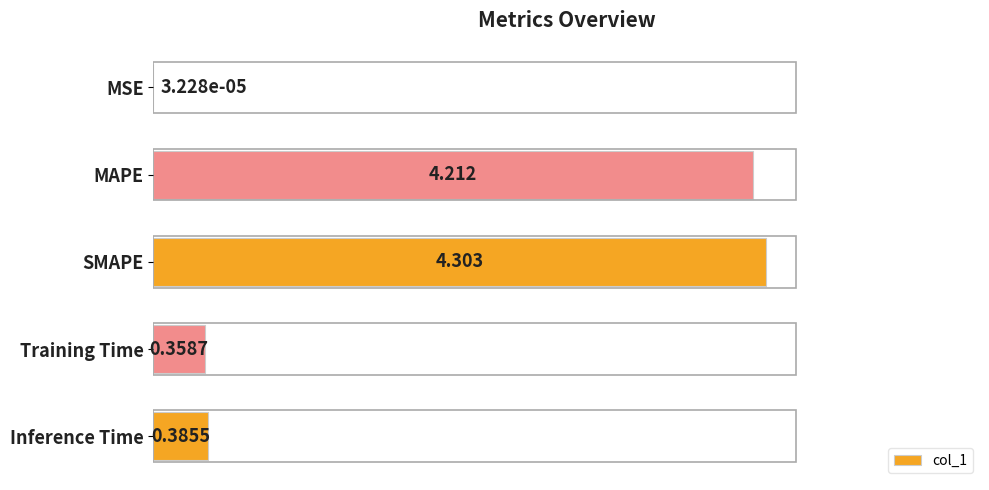

What is the greatest value displayed?

4.3